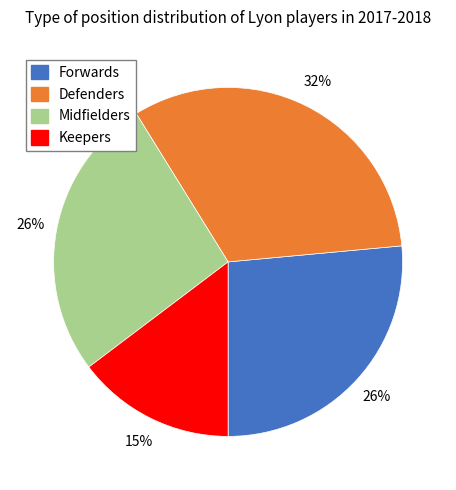

To the nearest percent, what percentage of the pie is Forwards?

26%